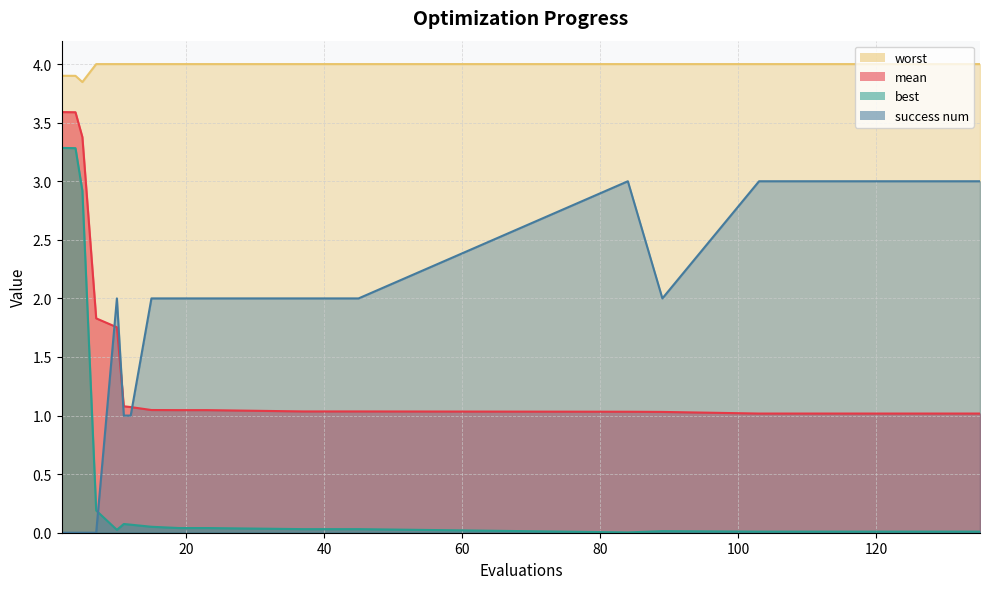

What is the average value of the success num series?

1.9